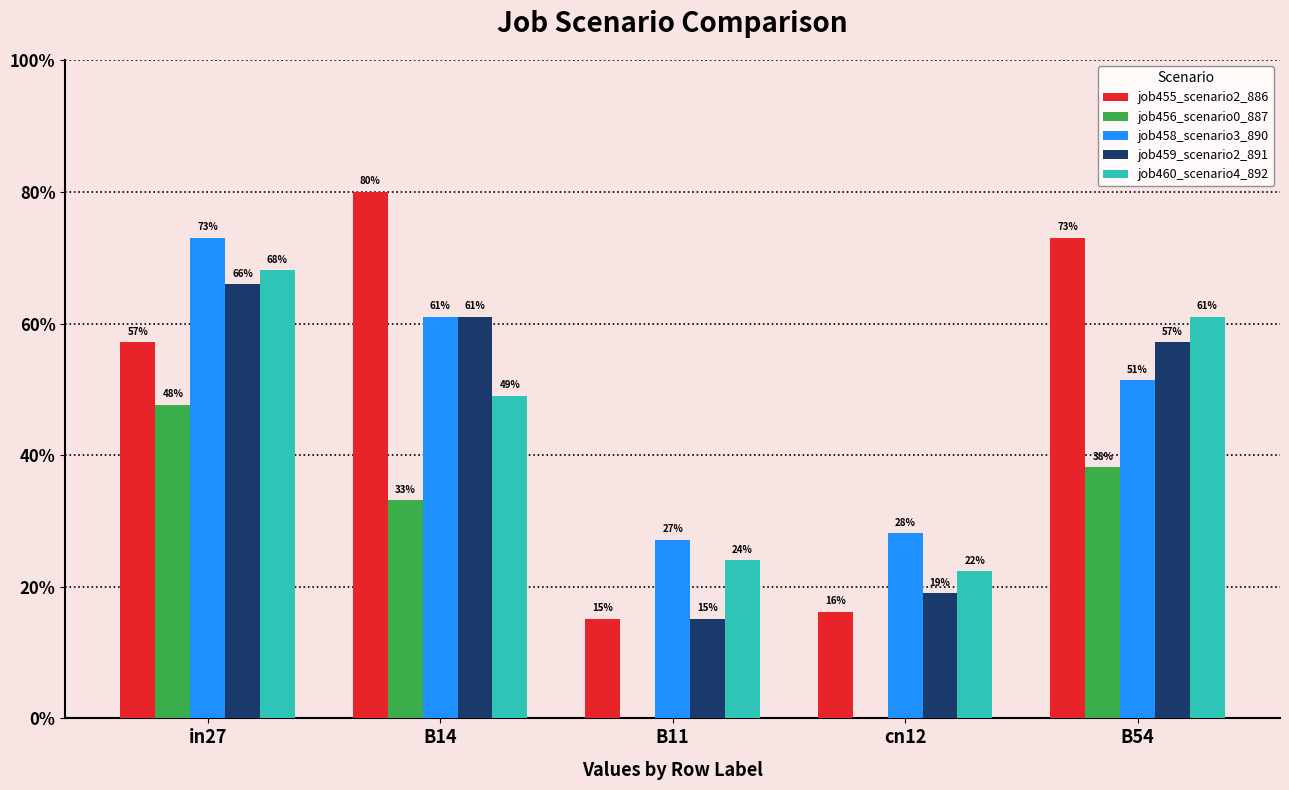

What position from the right is B54?

1